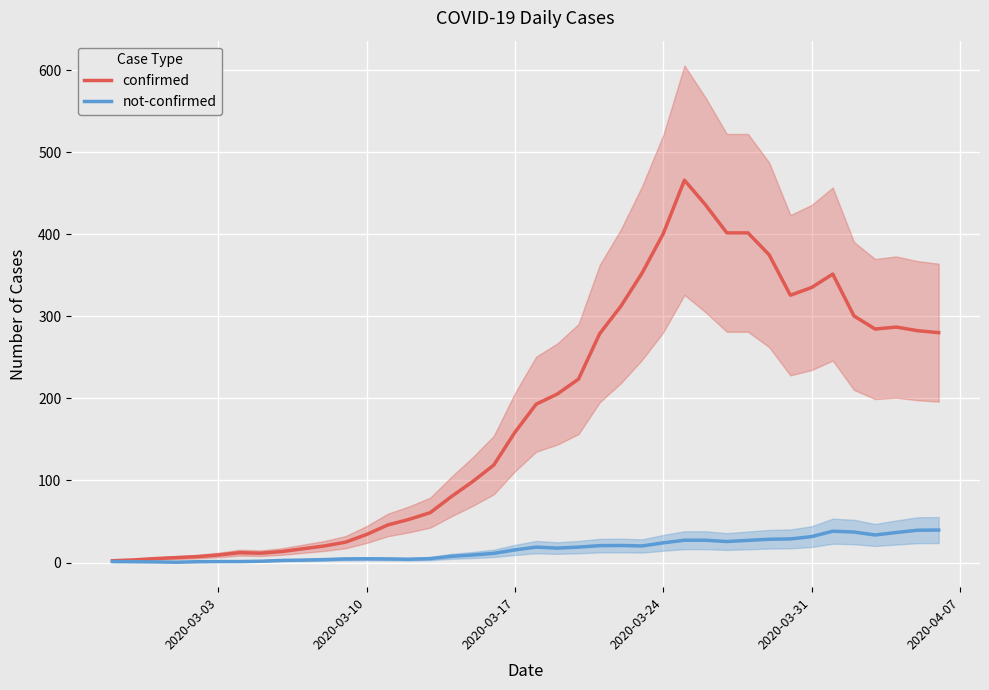

True or false: not-confirmed and confirmed cross at least once.

False